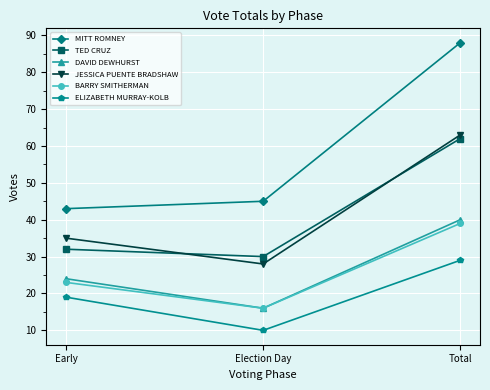

Which series has the largest range (max minus min)?

MITT ROMNEY